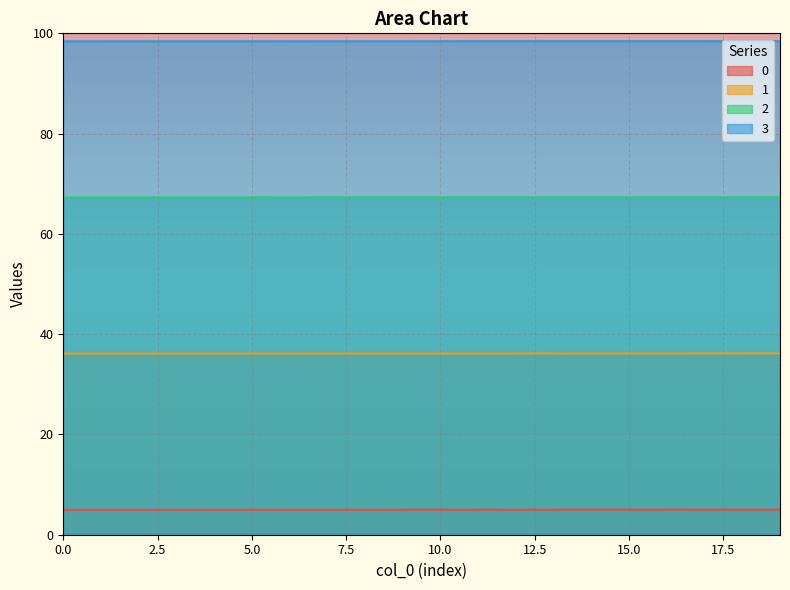

How many data points does each series have?

20